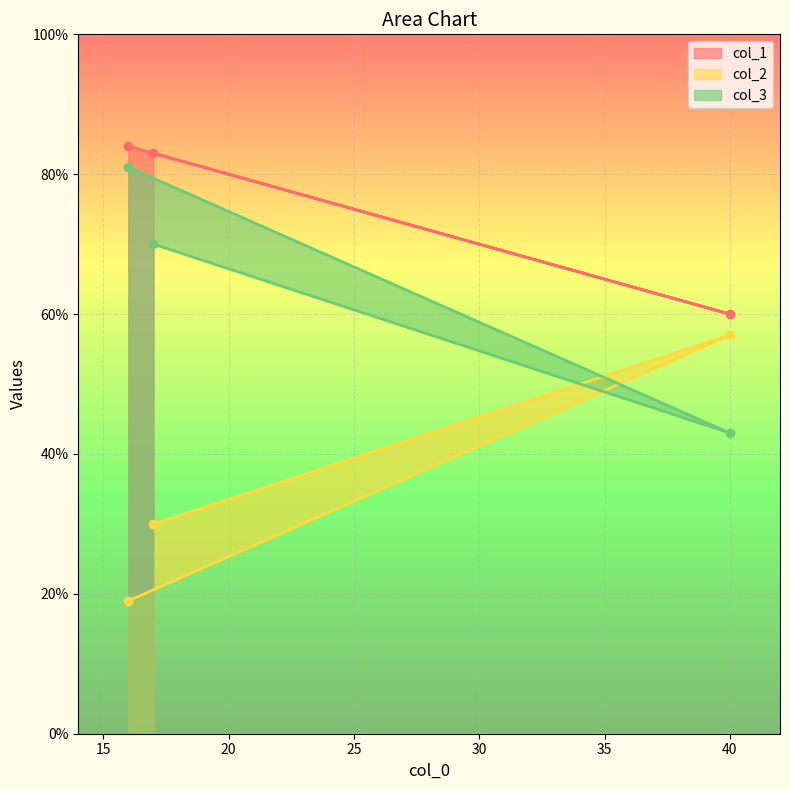

Reading left to right, extract all data points from this chart.

col_1: 84	83	60
col_2: 19	30	57
col_3: 81	70	43